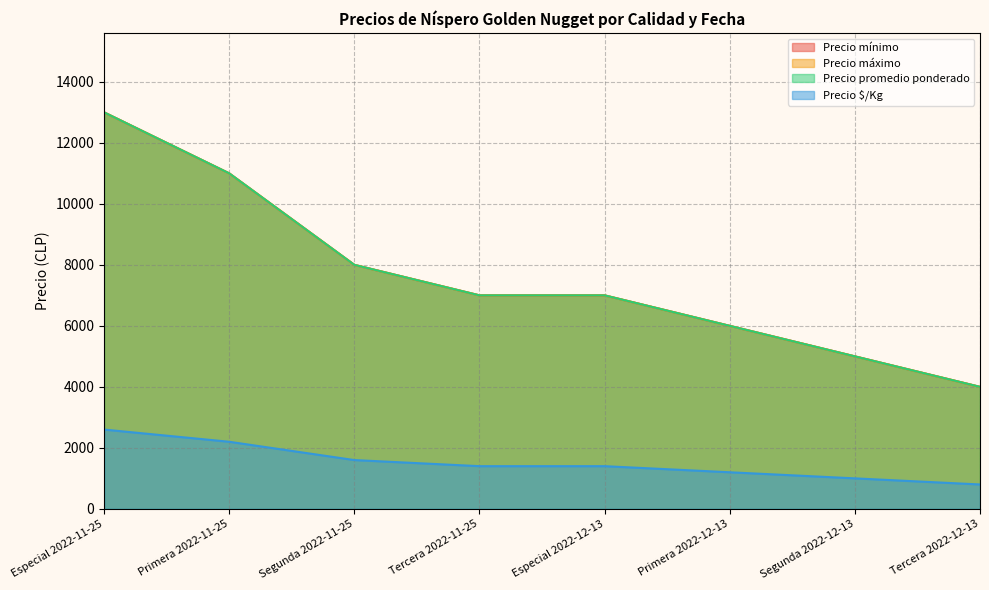

How many lines are shown in the chart?

4